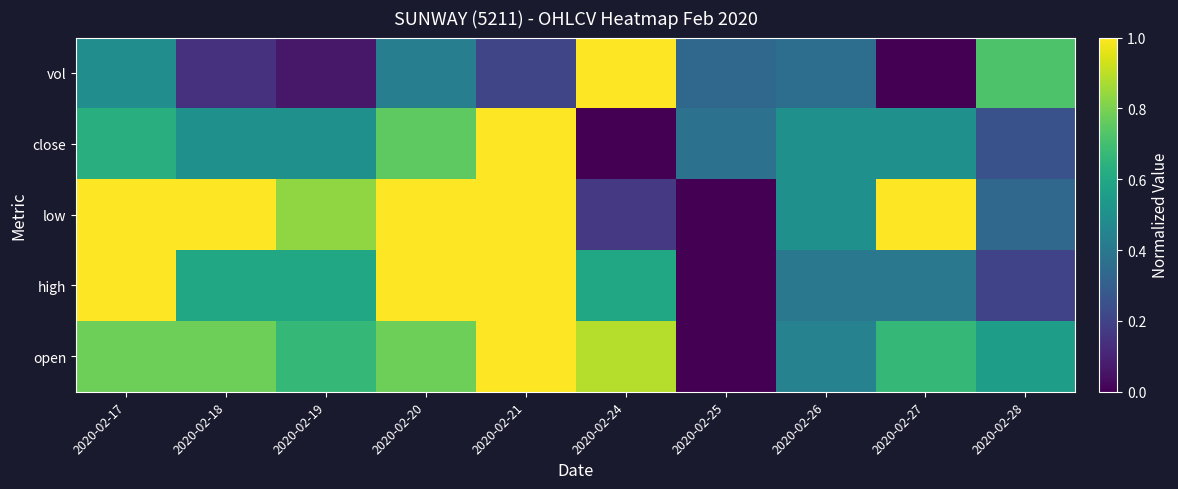

Which has a higher value, 2020-02-19 or 2020-02-28?

2020-02-19